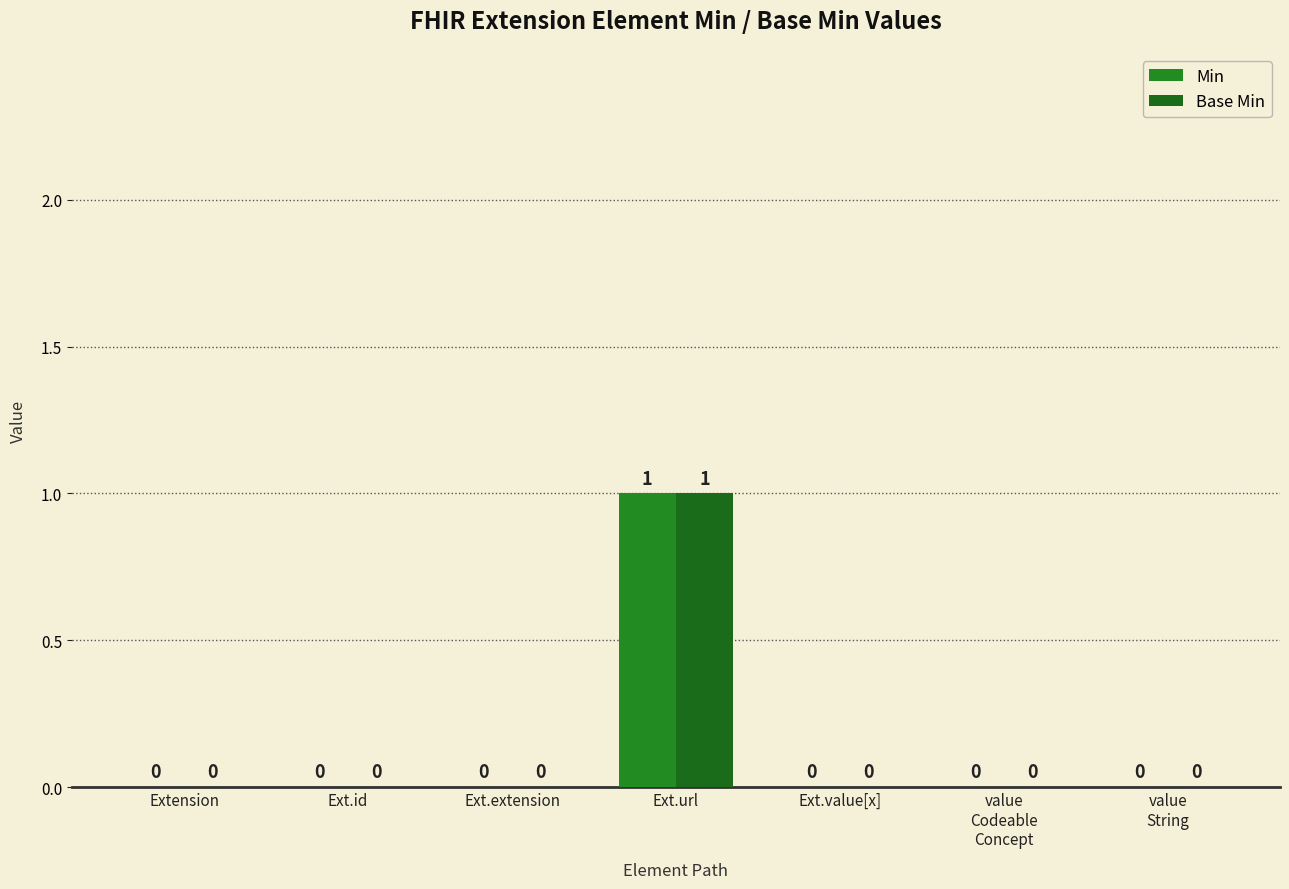

At which category is the sum across all series the highest?

Ext.url